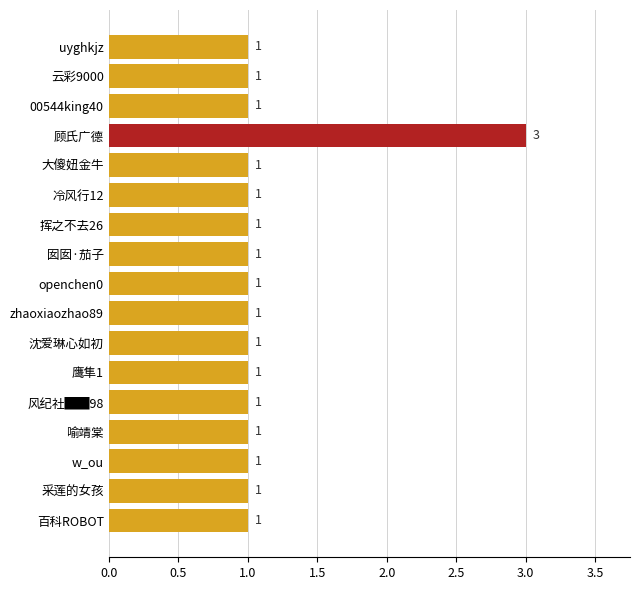

What is the minimum value shown in the chart?

1